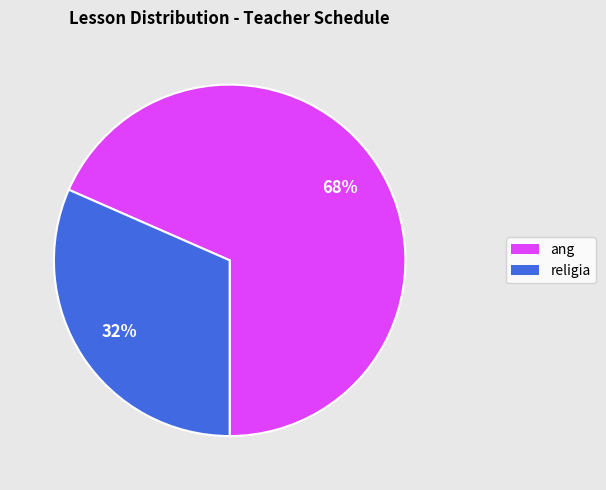

Is there a majority slice in this chart?

Yes